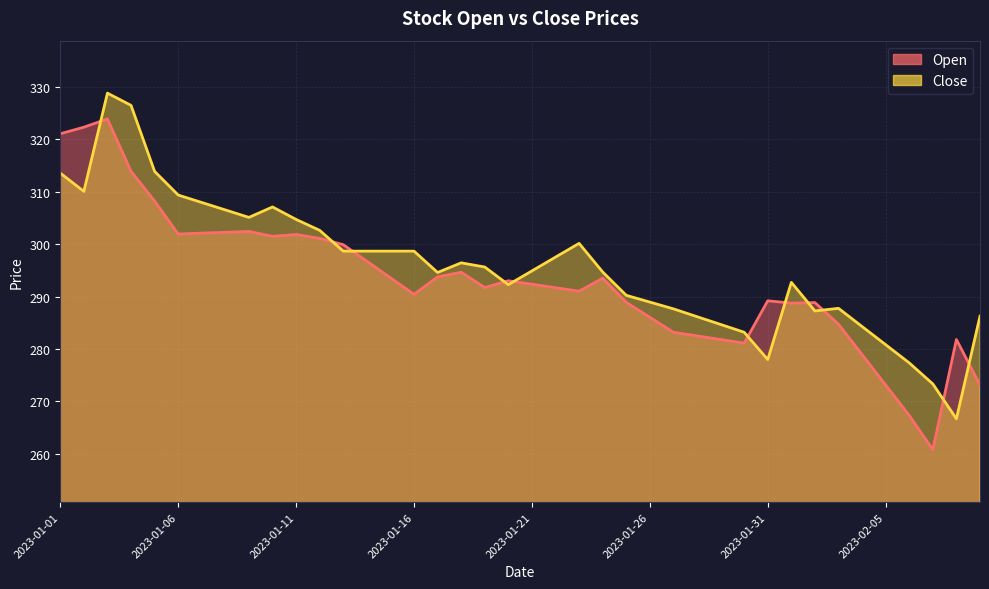

What are all the series names shown in the legend?

Open, Close